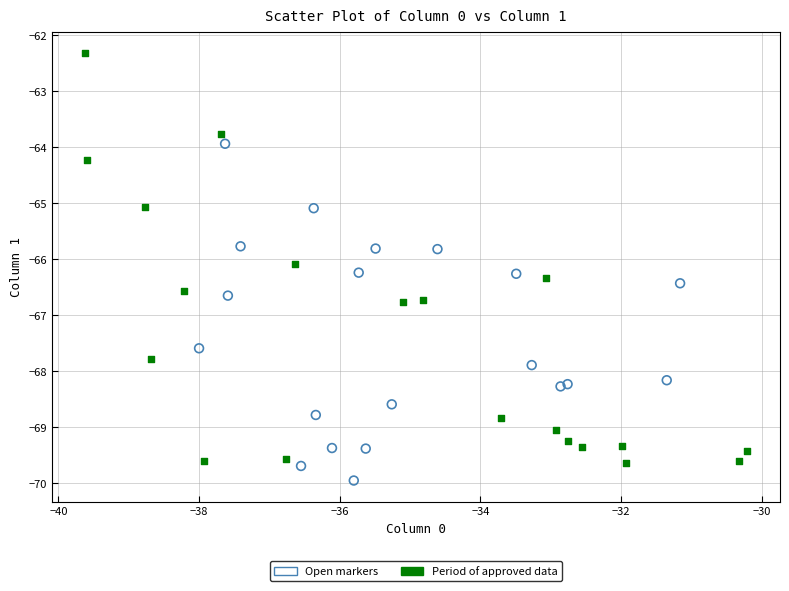

Which series has the largest Y range (max minus min)?

Period of approved data